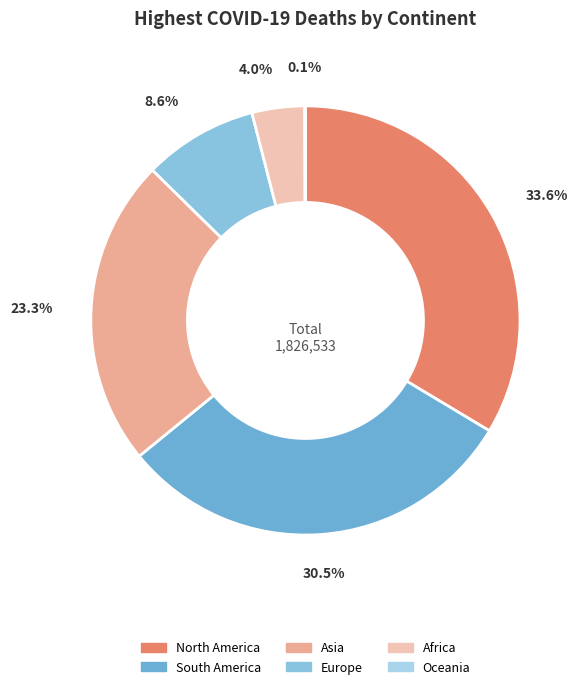

To the nearest percent, what is the difference between the Asia and Africa slice percentages?

19%